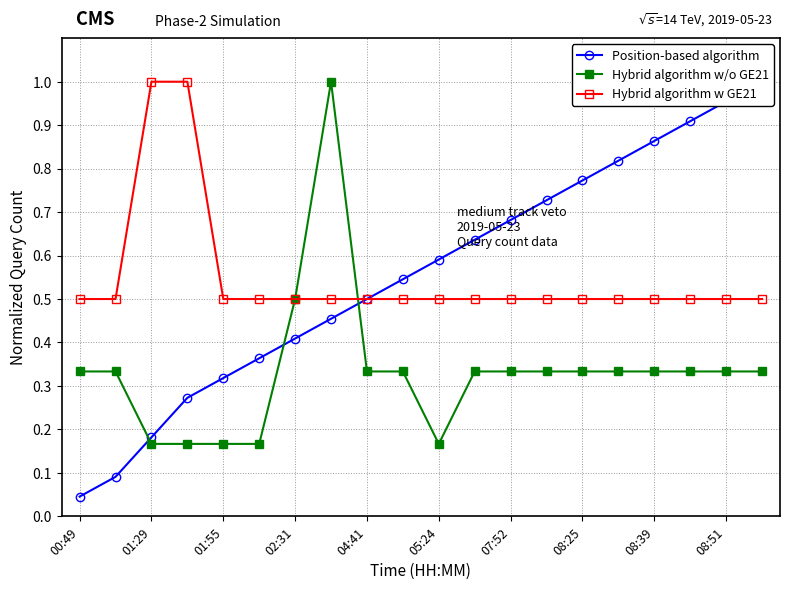

The Hybrid algorithm w GE21 series shows 0.5 at 08:39. True or false?

True